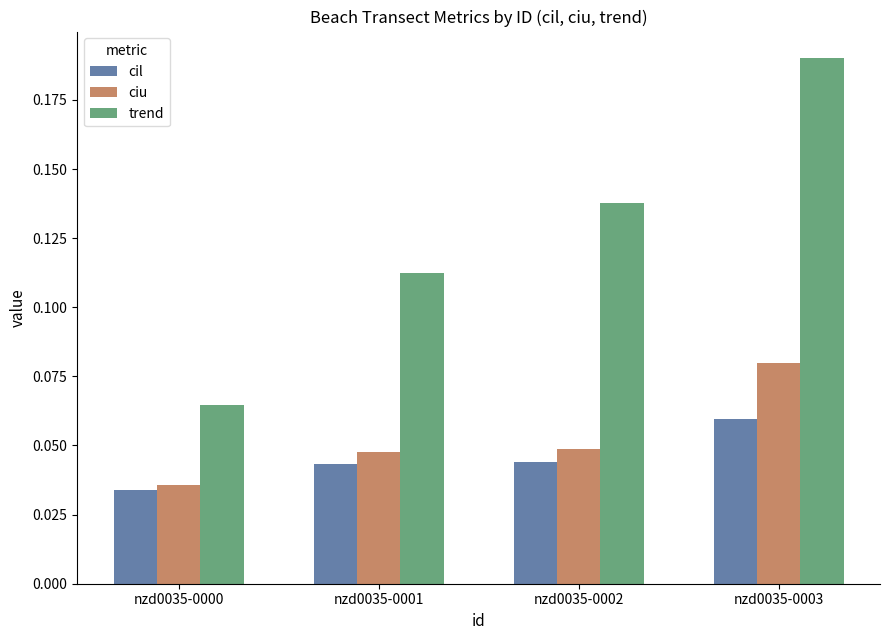

Rank the categories by trend value from highest to lowest.

nzd0035-0003, nzd0035-0002, nzd0035-0001, nzd0035-0000